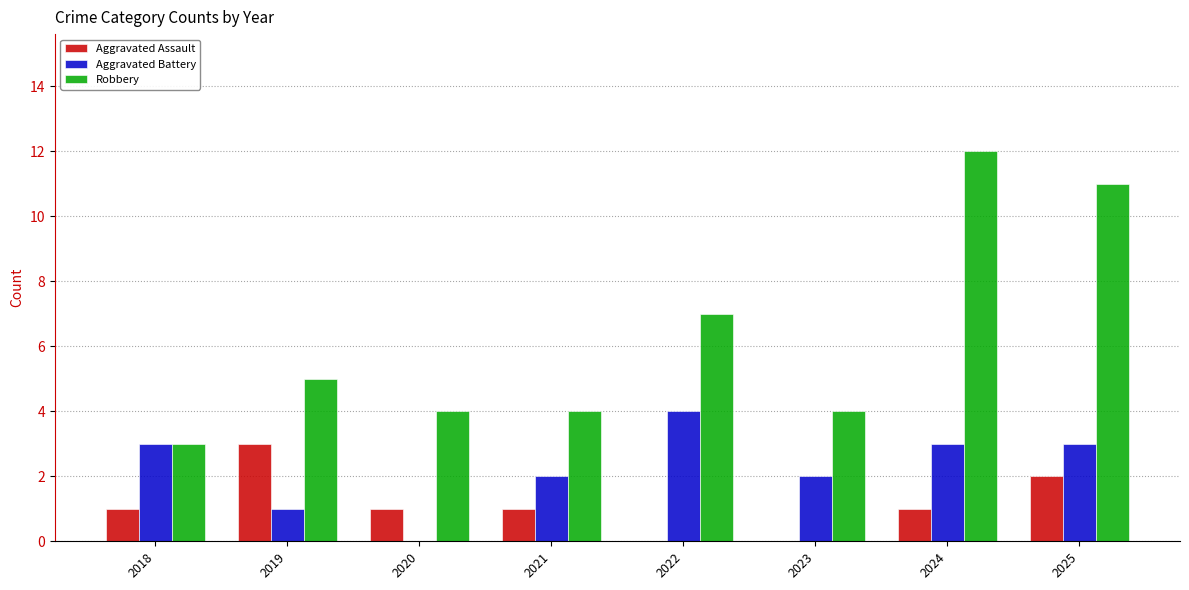

Which series has the widest spread of values?

Robbery